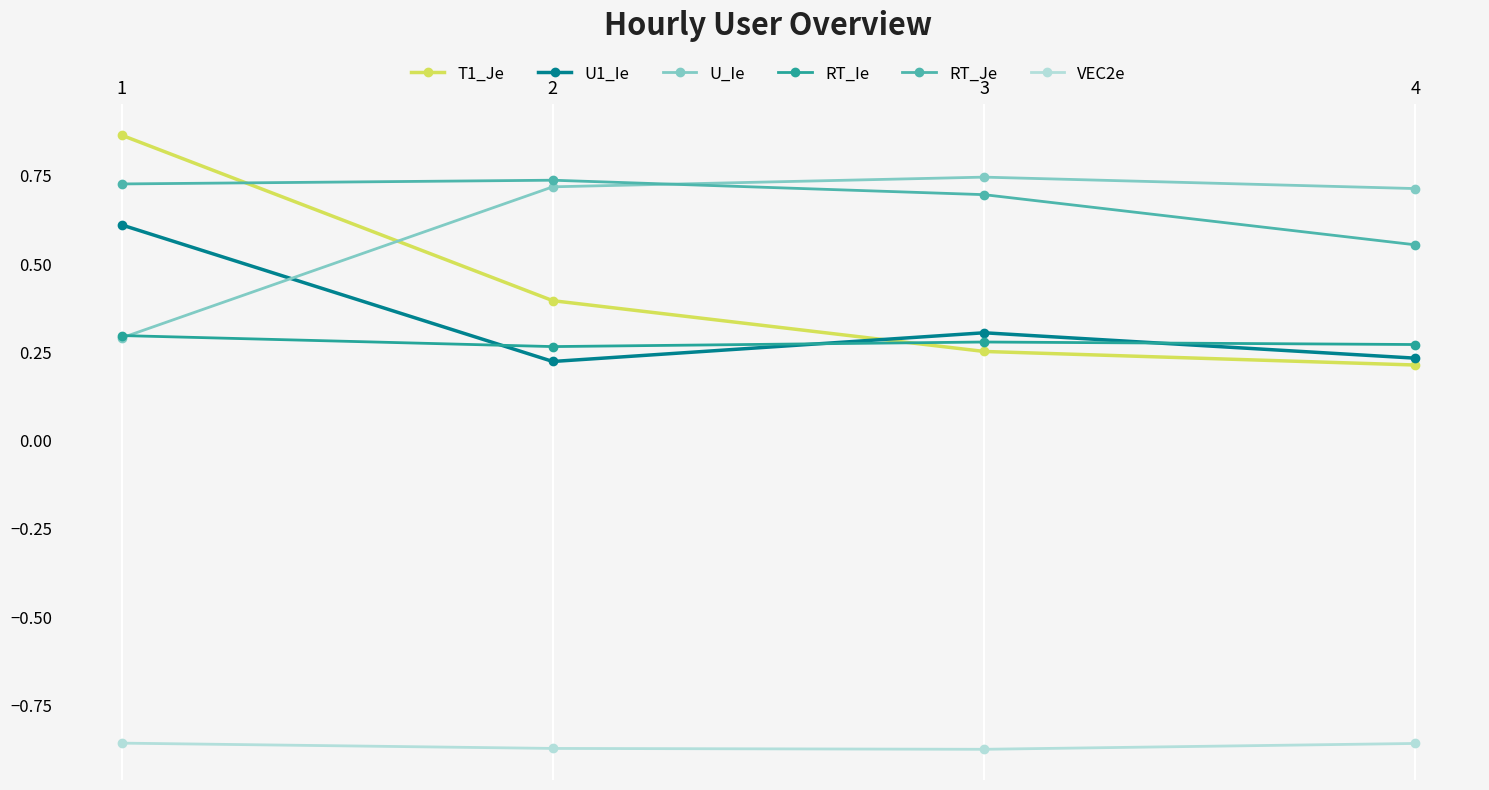

True or false: U1_Ie and VEC2e intersect in this chart.

False